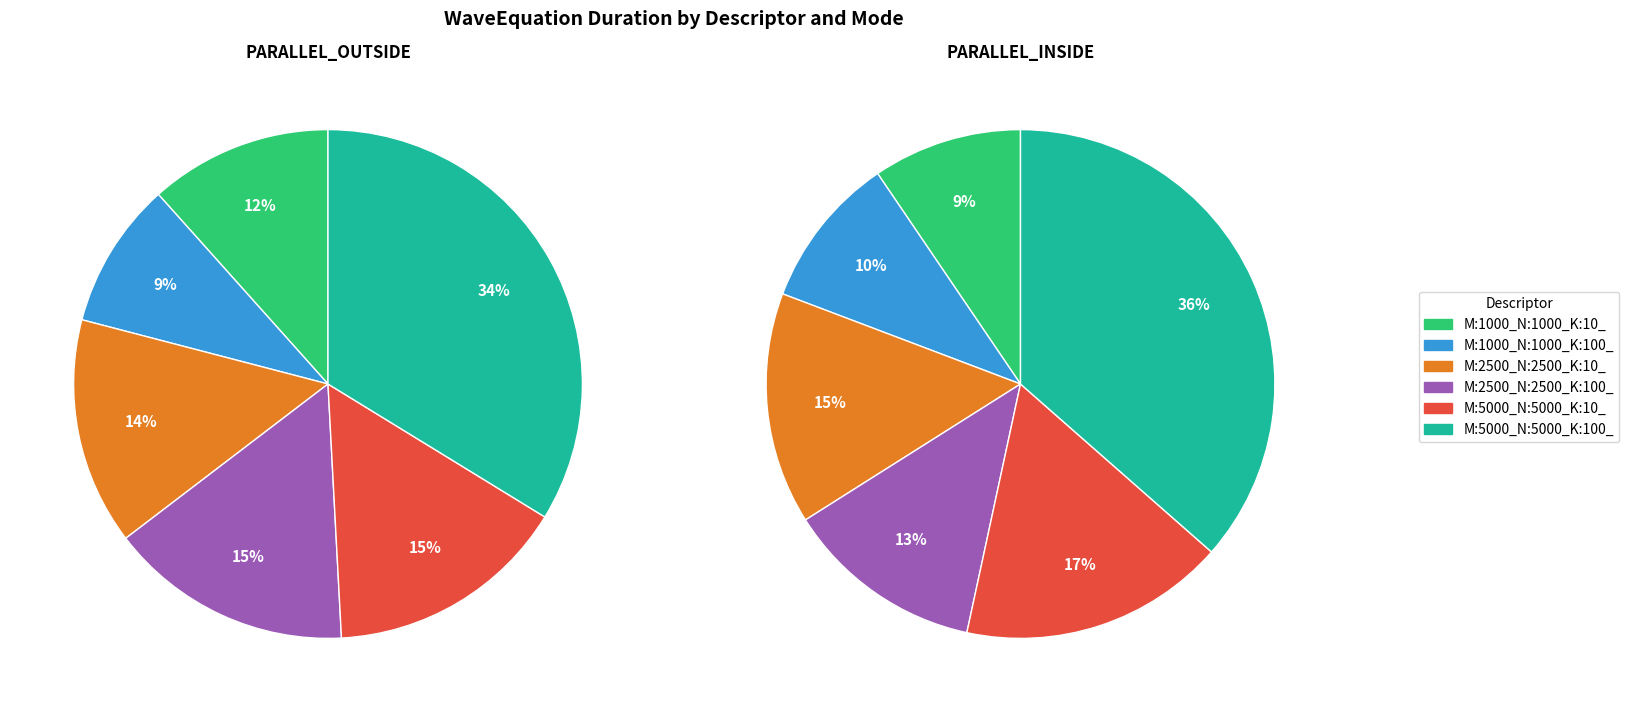

To the nearest percent, what percentage of the pie is M:1000_N:1000_K:100_?

9%